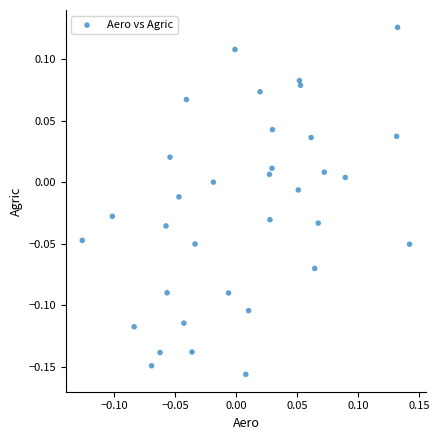

What is the range of X values (max minus min)?

0.3